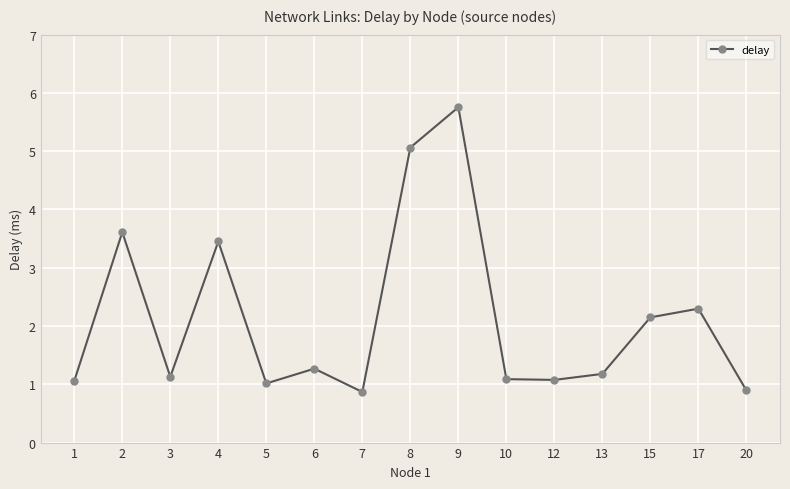

What is the difference between the maximum and minimum values?

4.9